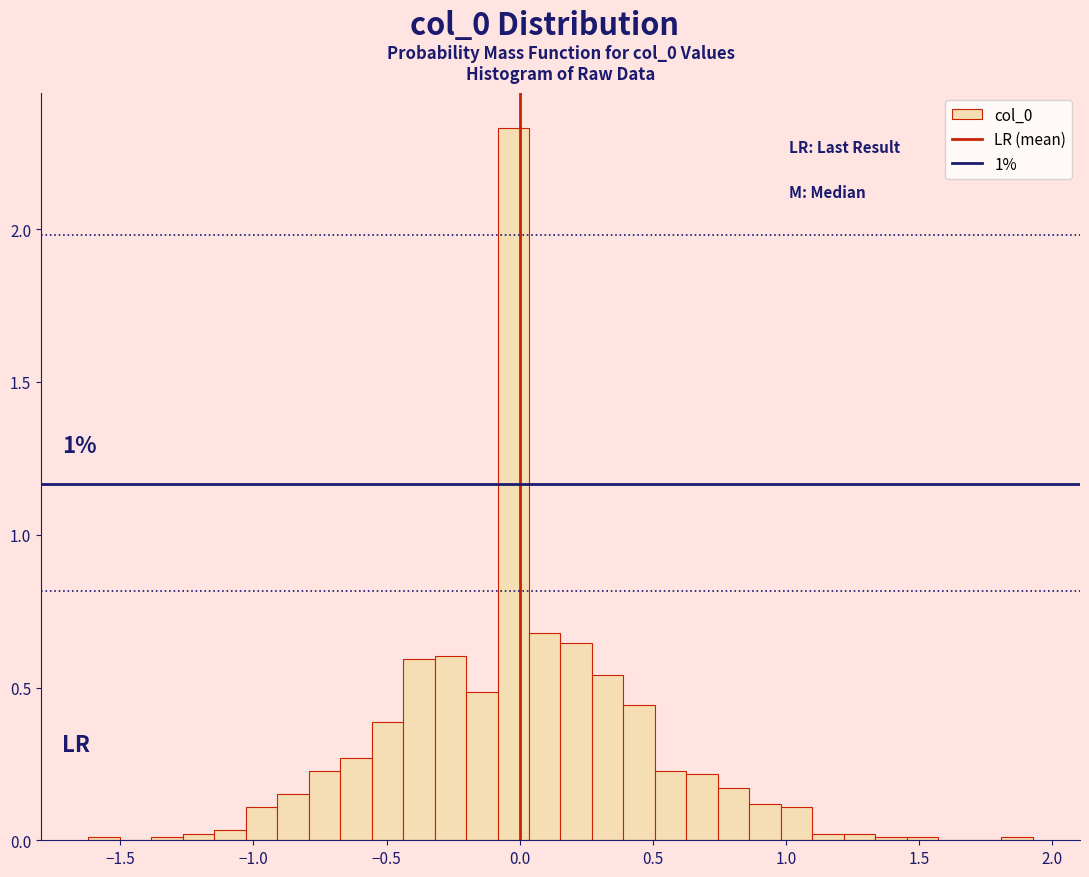

Read against the x-axis, roughly where is the centre of the tallest bar?

0.00